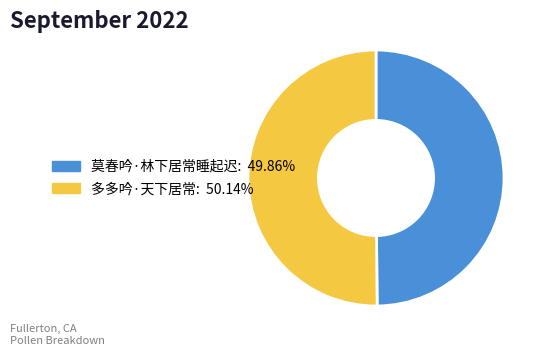

What is the ratio of the value at 多多吟·天下居常: 50.14% to the value at 莫春吟·林下居常睡起迟: 49.86%?

1.0